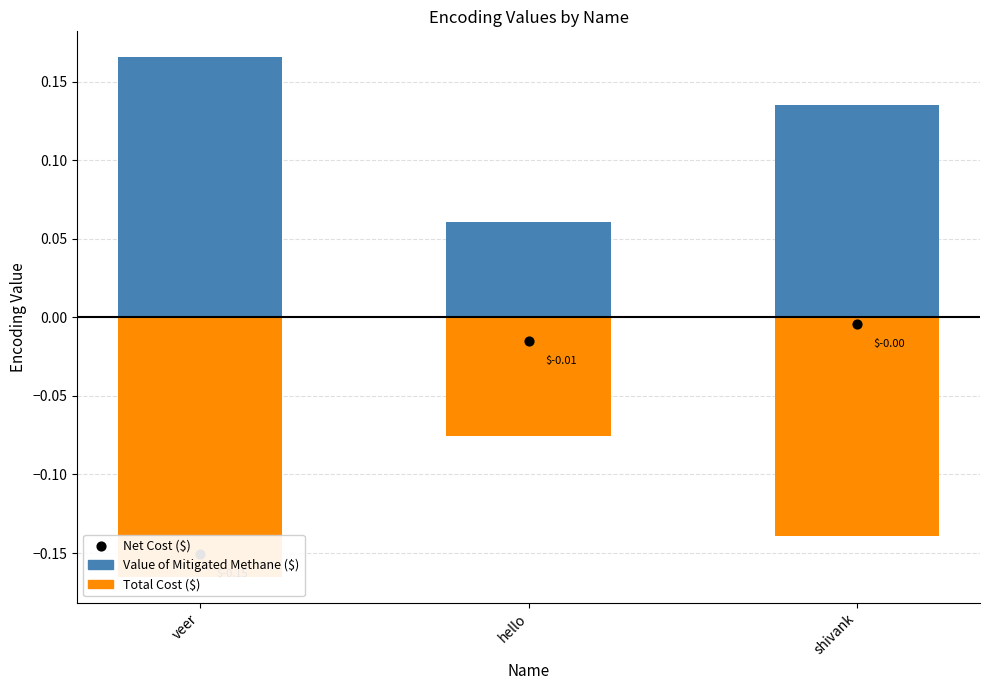

Which series contains the lowest Y value?

Total Cost ($)